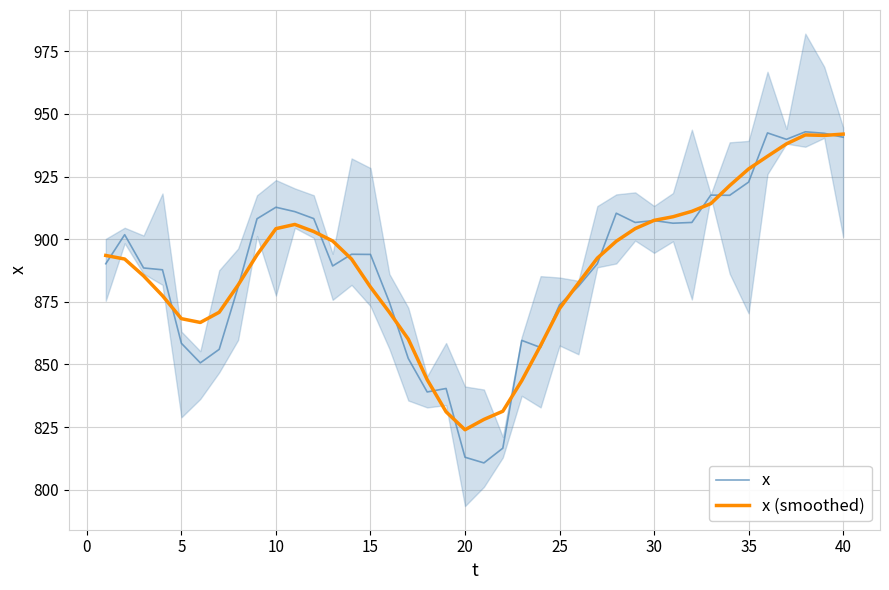

At how many categories does at least one series exceed 932?

5